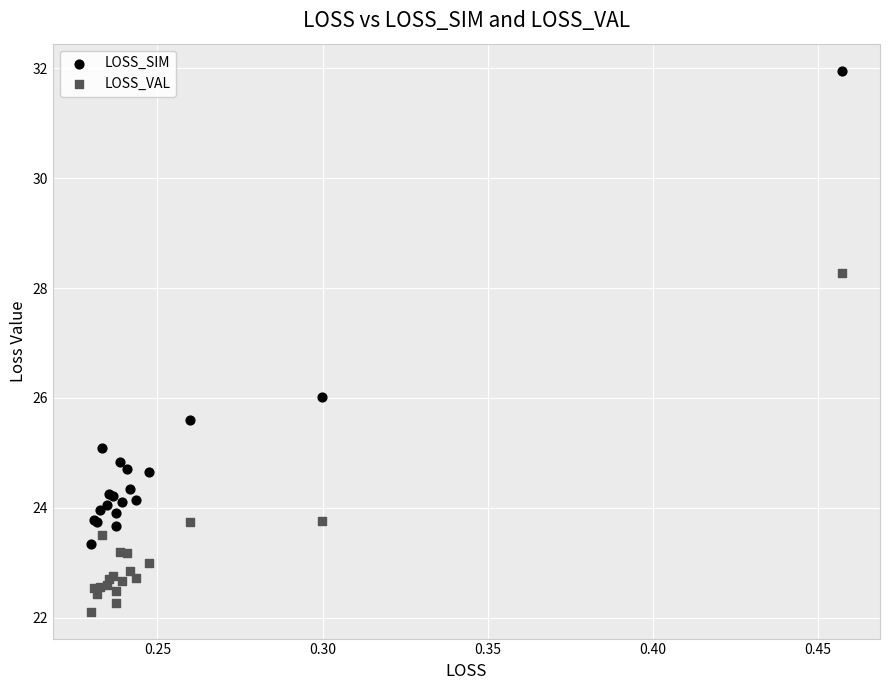

Which series has the largest Y range (max minus min)?

LOSS_SIM